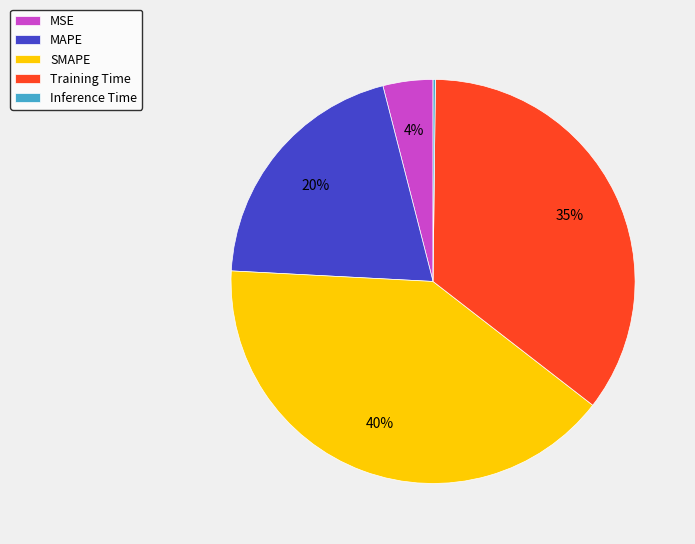

Is the sum of MAPE and SMAPE greater than half?

Yes